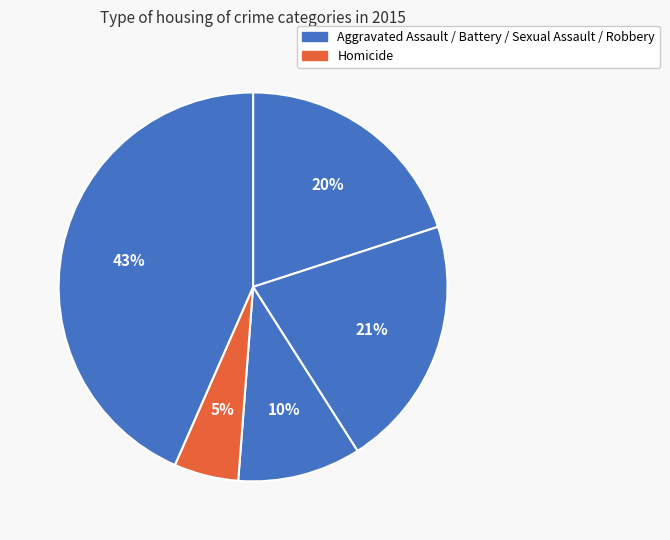

How many segments does this pie chart have?

5